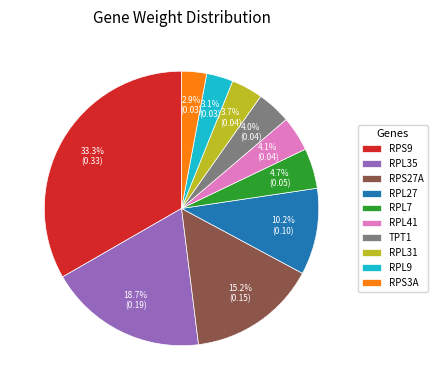

To the nearest percent, what portion does RPS9 represent?

33%